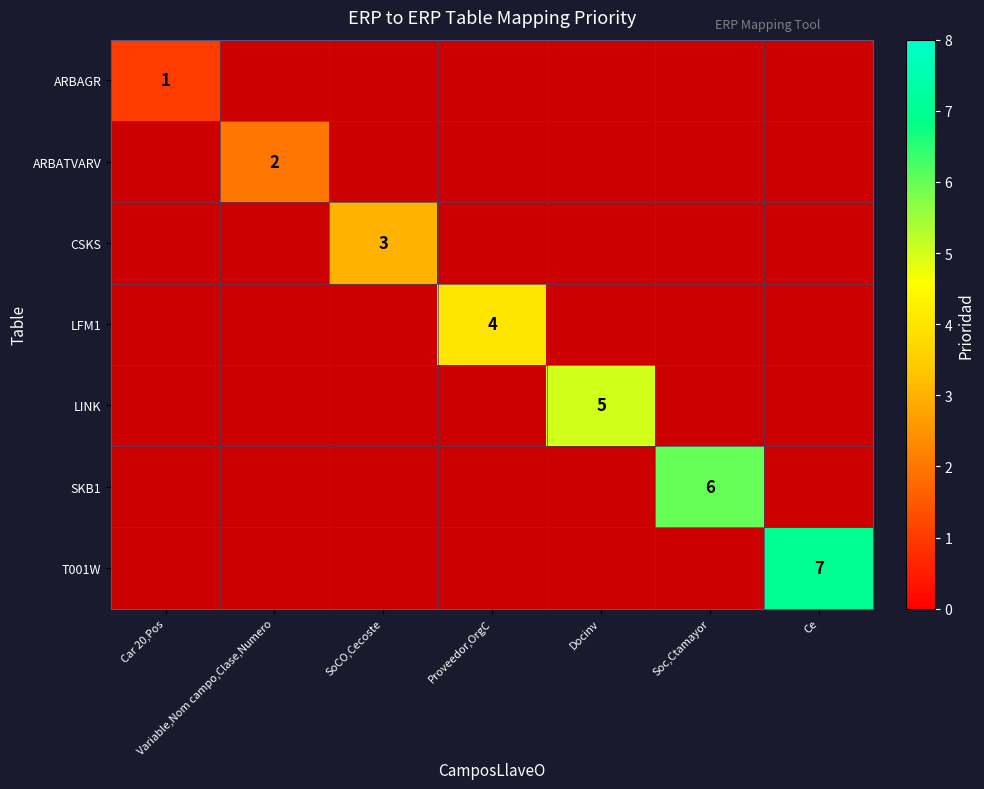

Is it true that SKB1 equals 10 at Soc,Ctamayor?

False